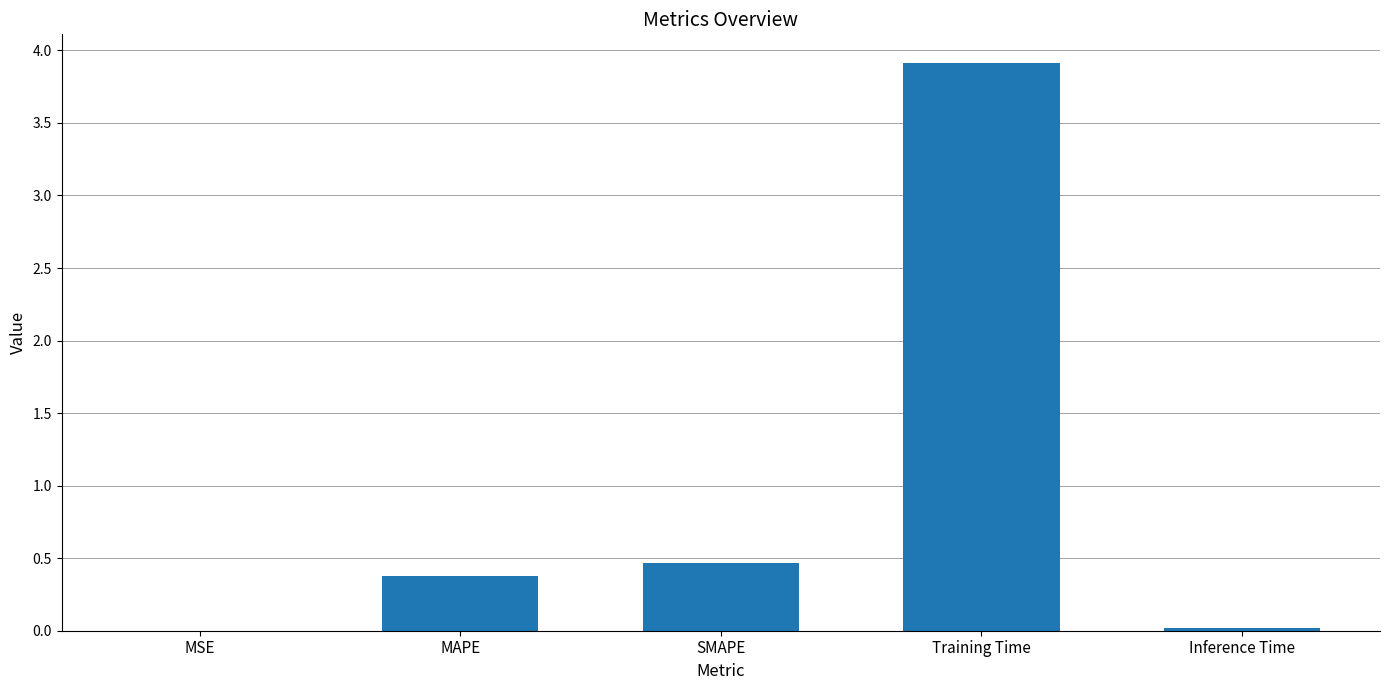

Is it true that the value at MSE is 0.0?

False